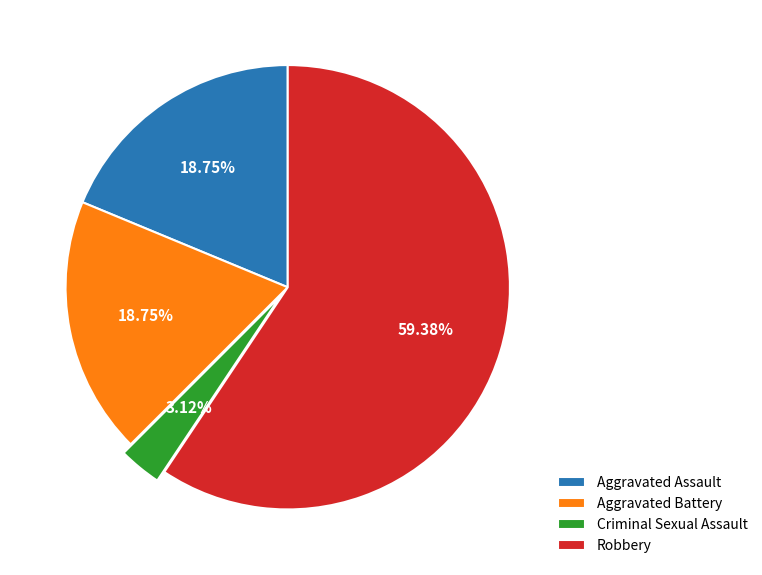

The Robbery slice represents 59% of the pie. True or false?

True